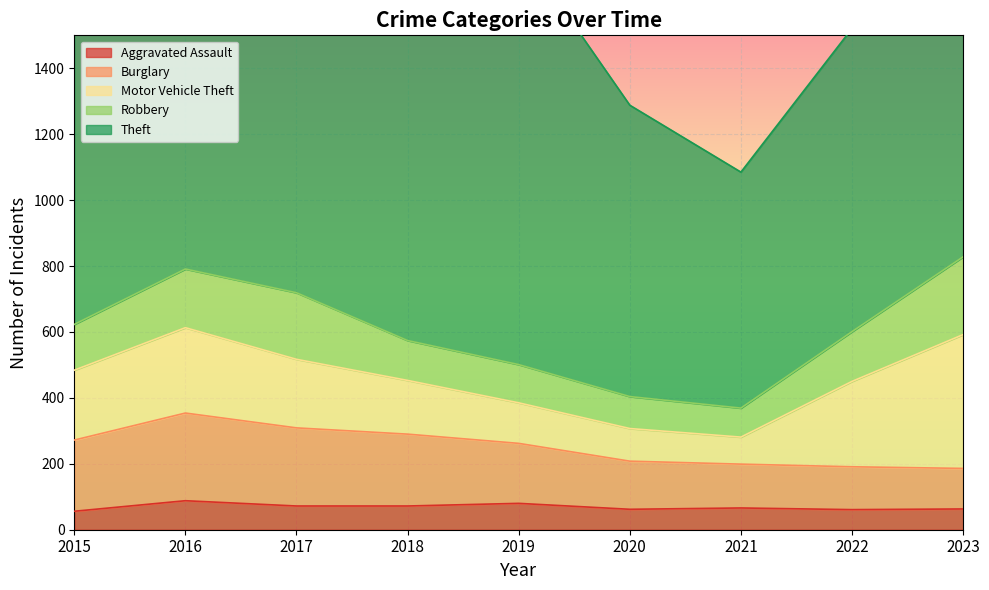

Which series has the largest total across all categories?

Theft